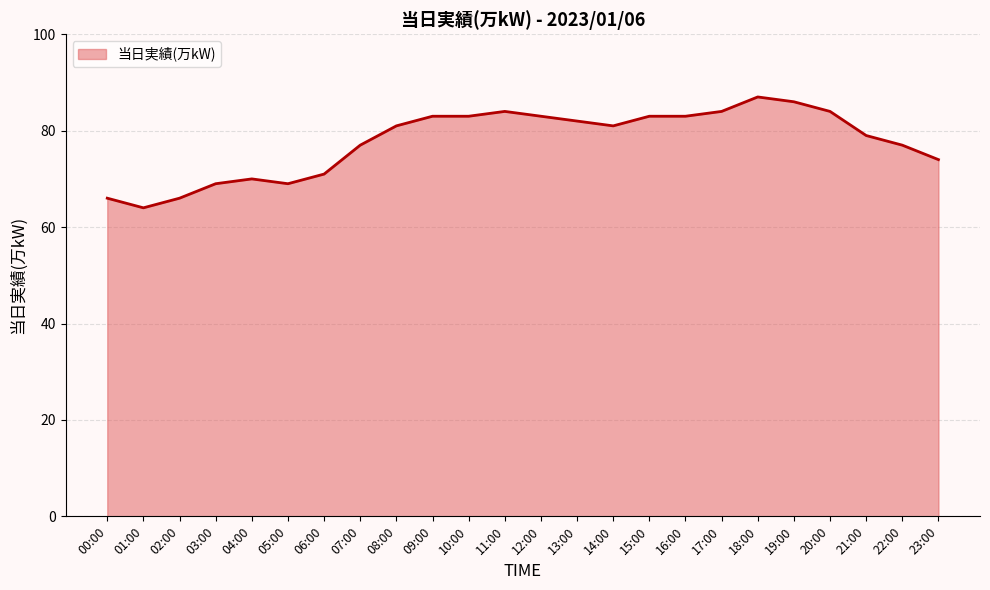

What is the difference between the second highest and second lowest values?

20